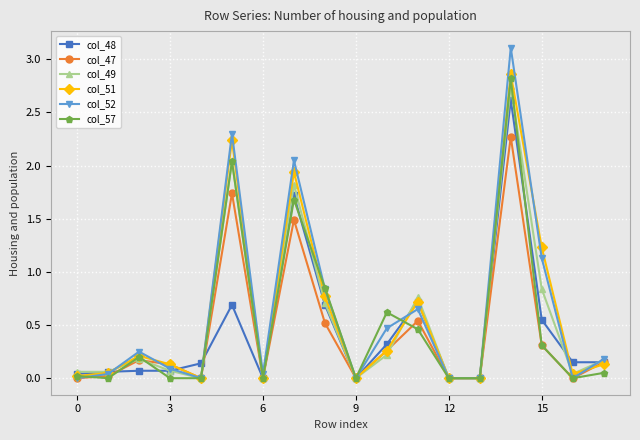

How many series are shown in this chart?

6